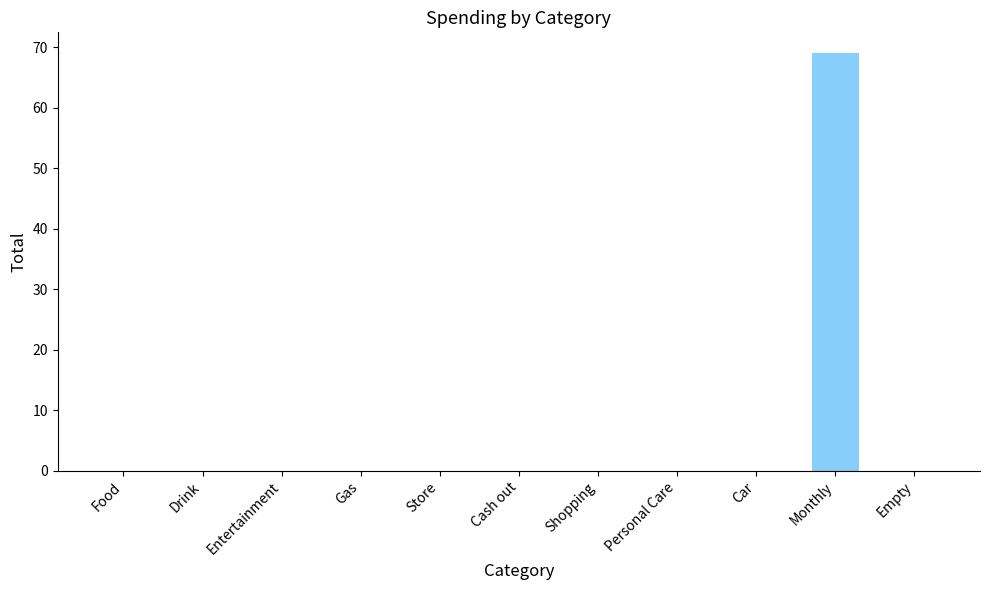

Are the bars horizontal?

No